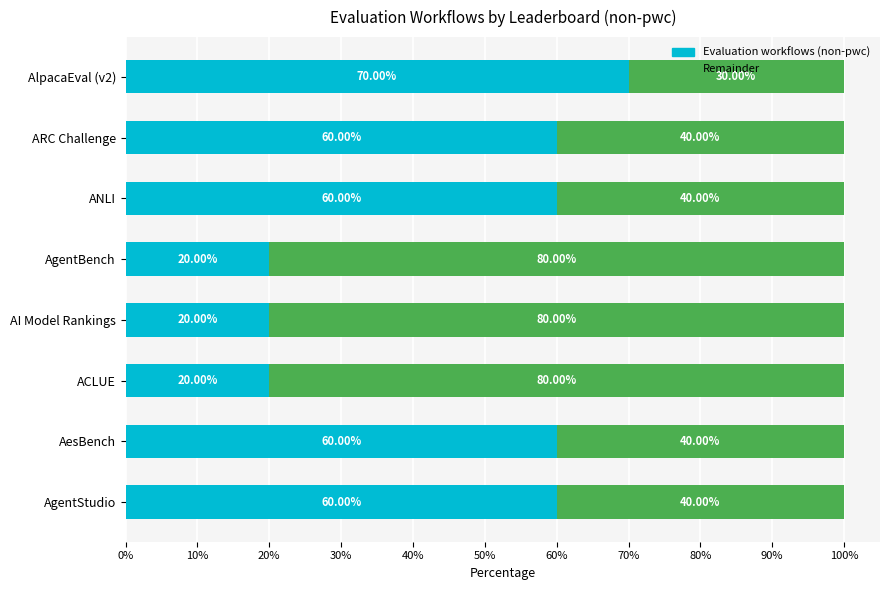

What is the total value across all series at AlpacaEval (v2)?

100